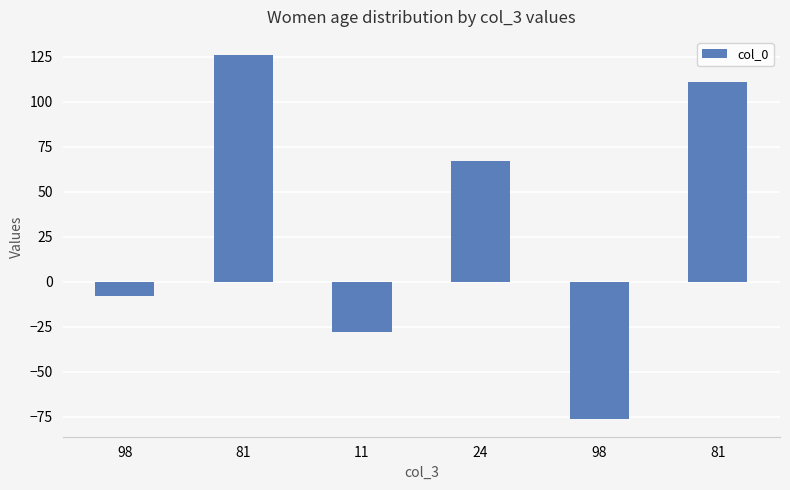

What is the label of the 1st bar from the left?

98